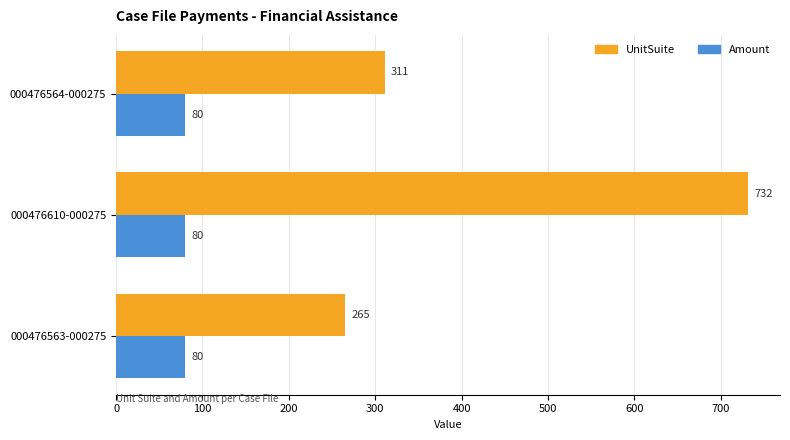

Read the Amount value at 000476564-000275.

80